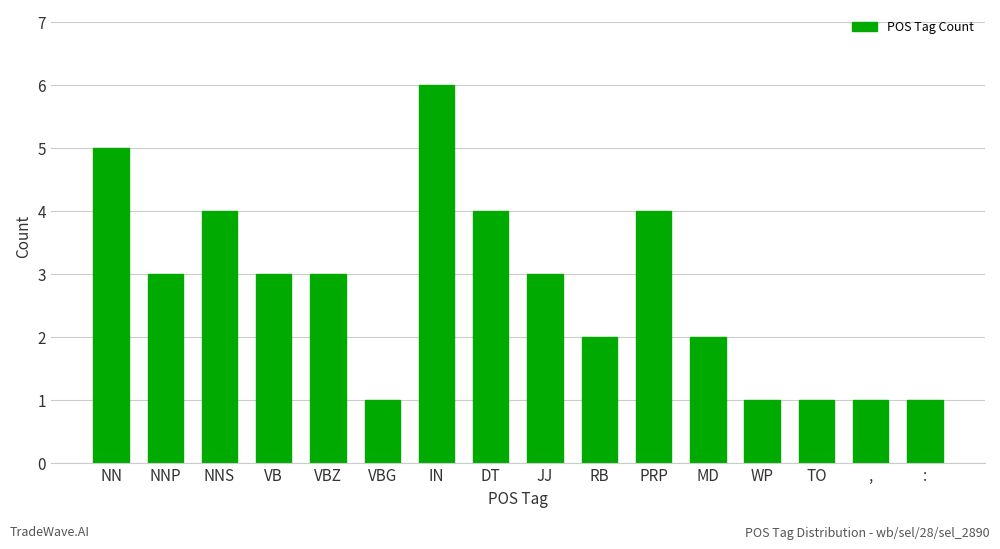

The value at VBG is 1. True or false?

True